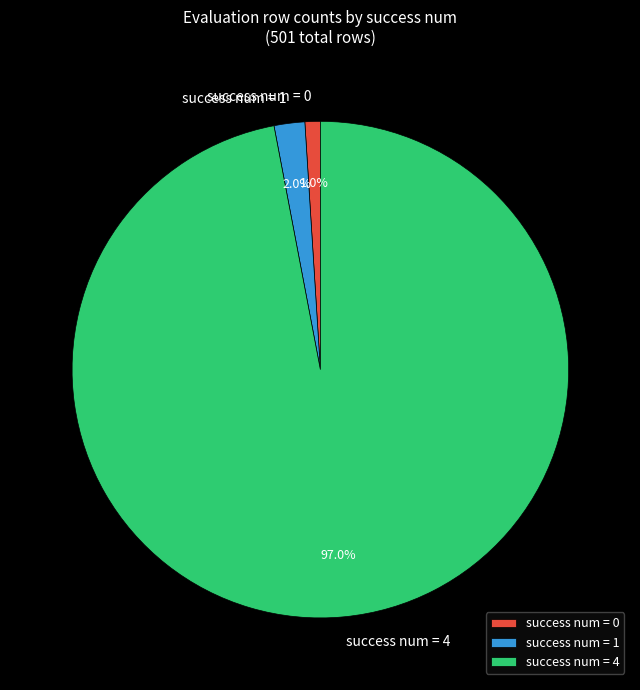

What is the majority slice?

success num = 4